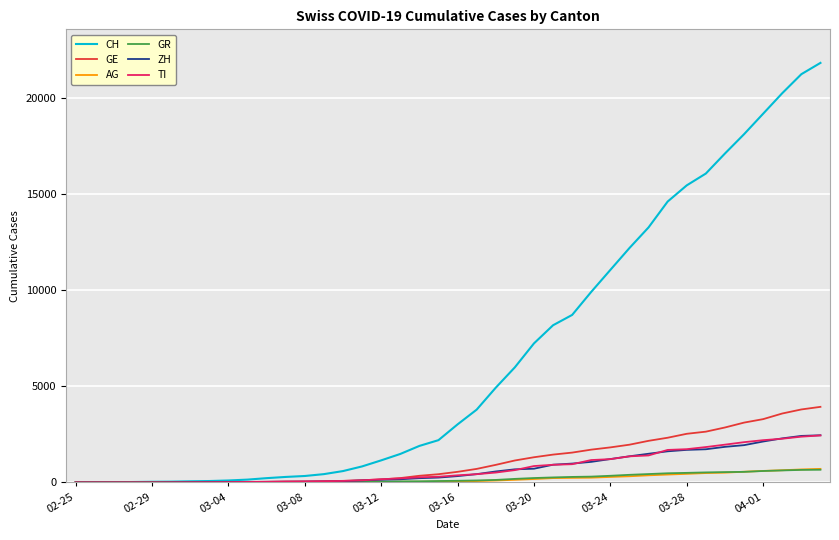

Count the number of data series in this chart.

6